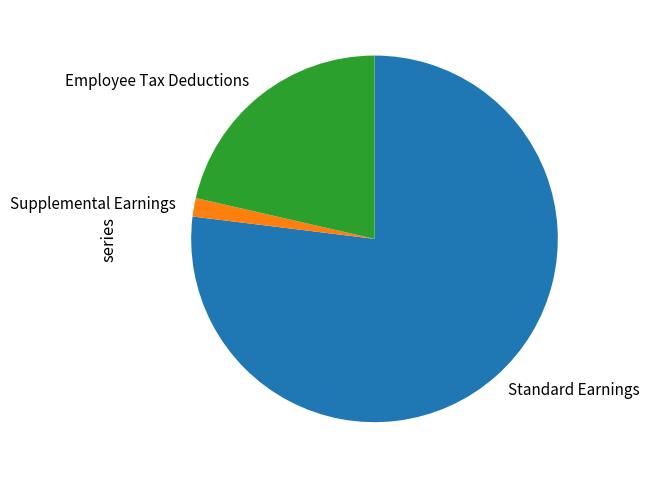

Between Employee Tax Deductions and Standard Earnings, which is larger?

Standard Earnings